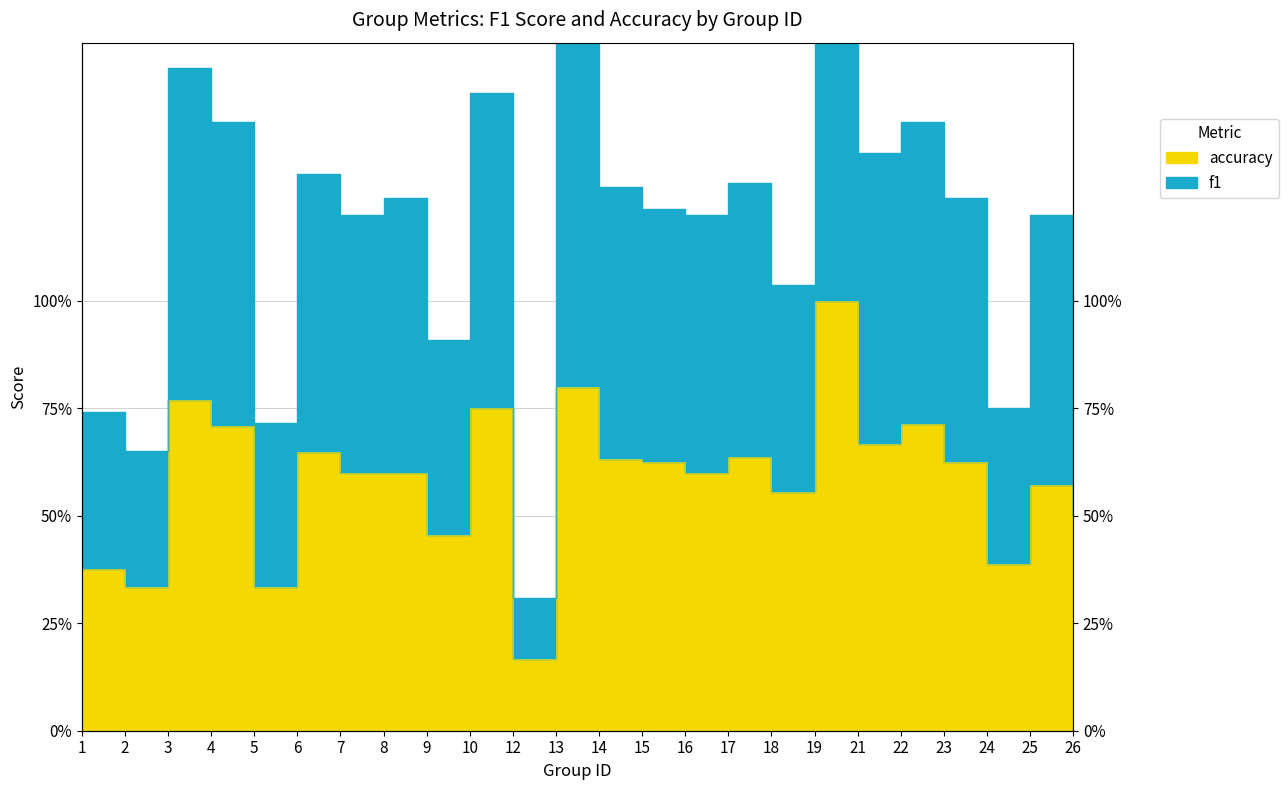

True or false: accuracy and f1 intersect in this chart.

False